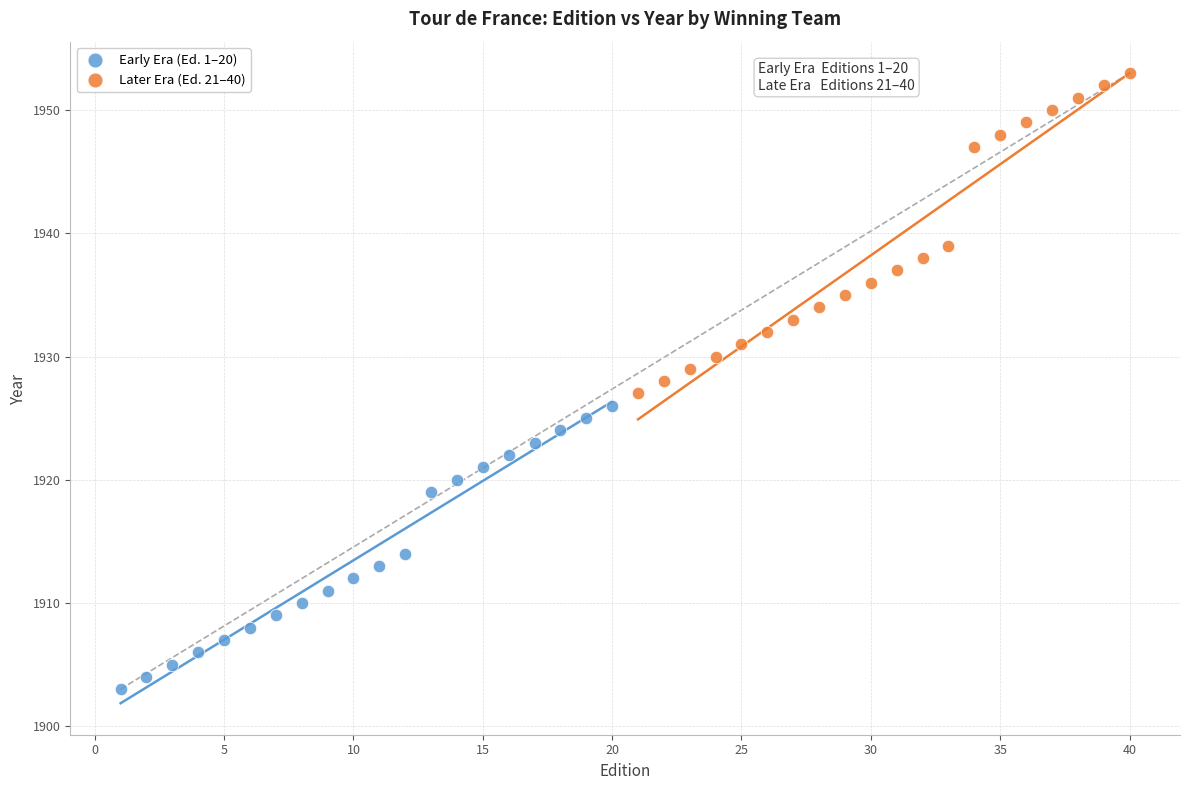

Which series reaches the minimum Y coordinate?

Early Era (Ed. 1–20)